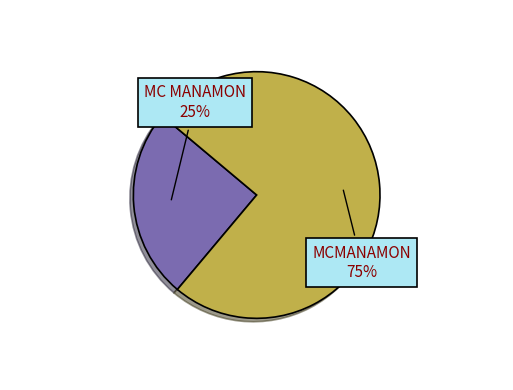

True or false: MC MANAMON accounts for 14% of the total.

False